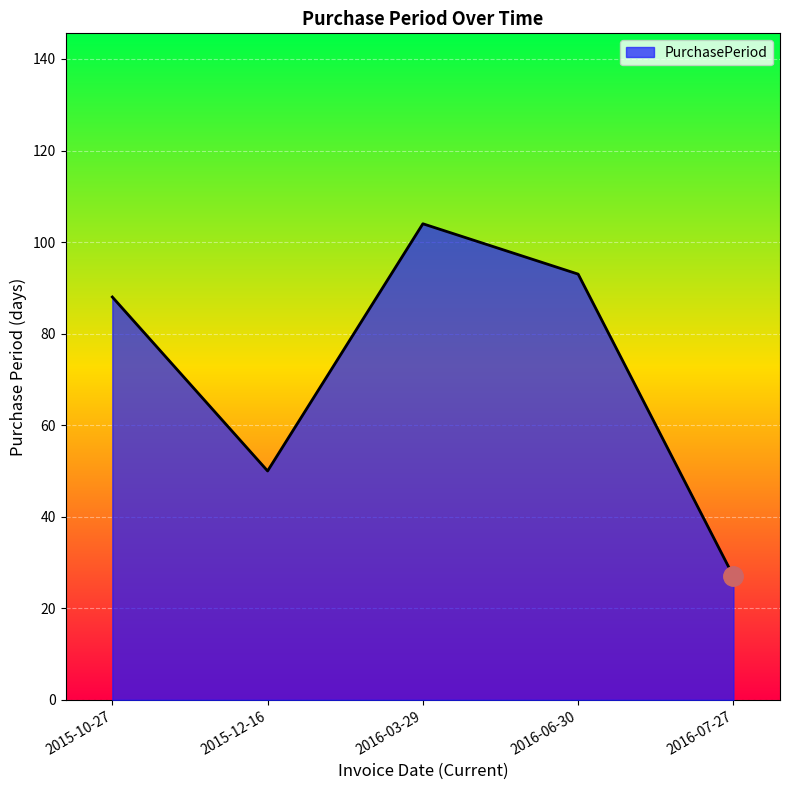

Rank the categories by value from highest to lowest.

2016-03-29, 2016-06-30, 2015-10-27, 2015-12-16, 2016-07-27